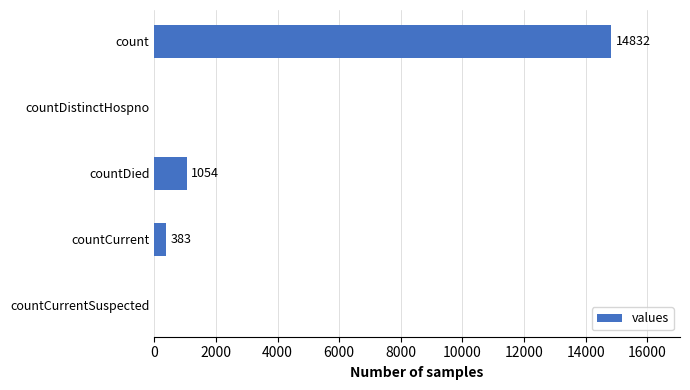

Does the chart contain stacked bars?

No